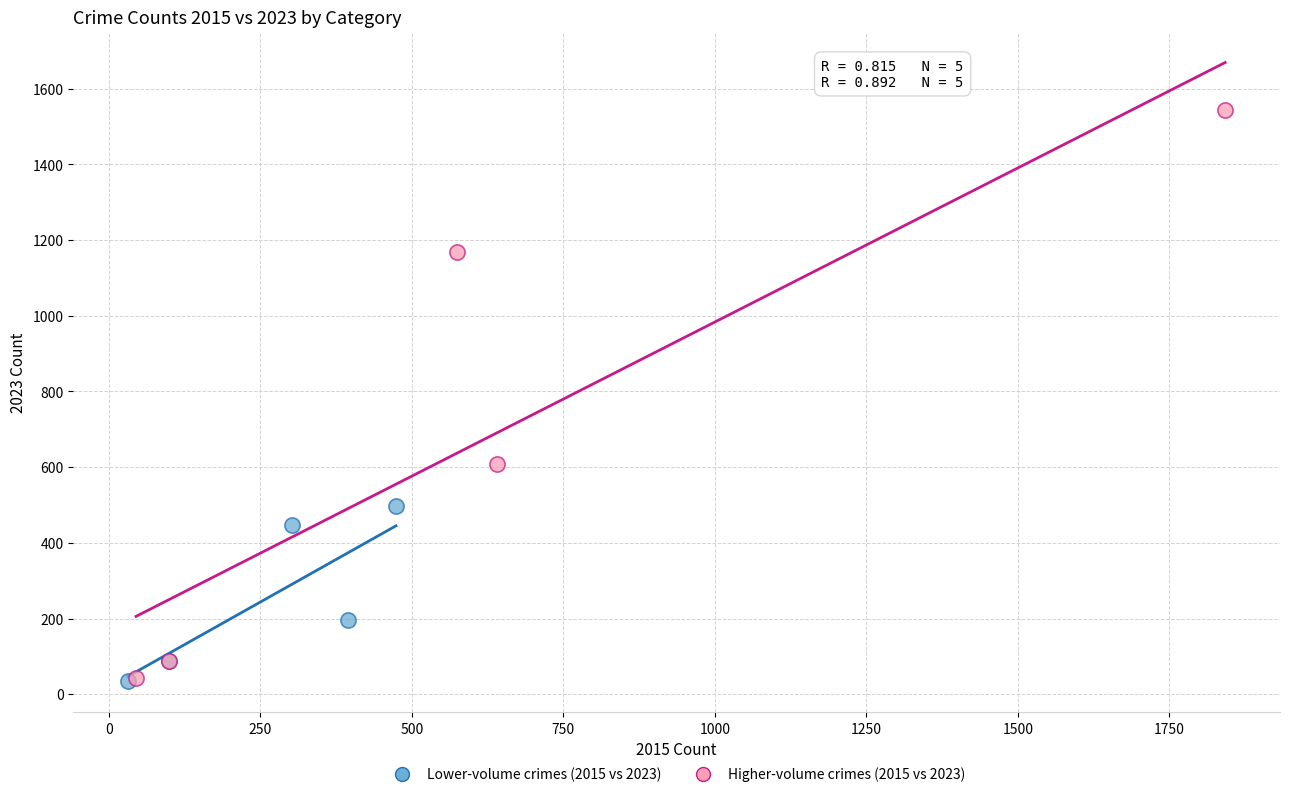

Which series has the largest Y range (max minus min)?

Higher-volume crimes (2015 vs 2023)